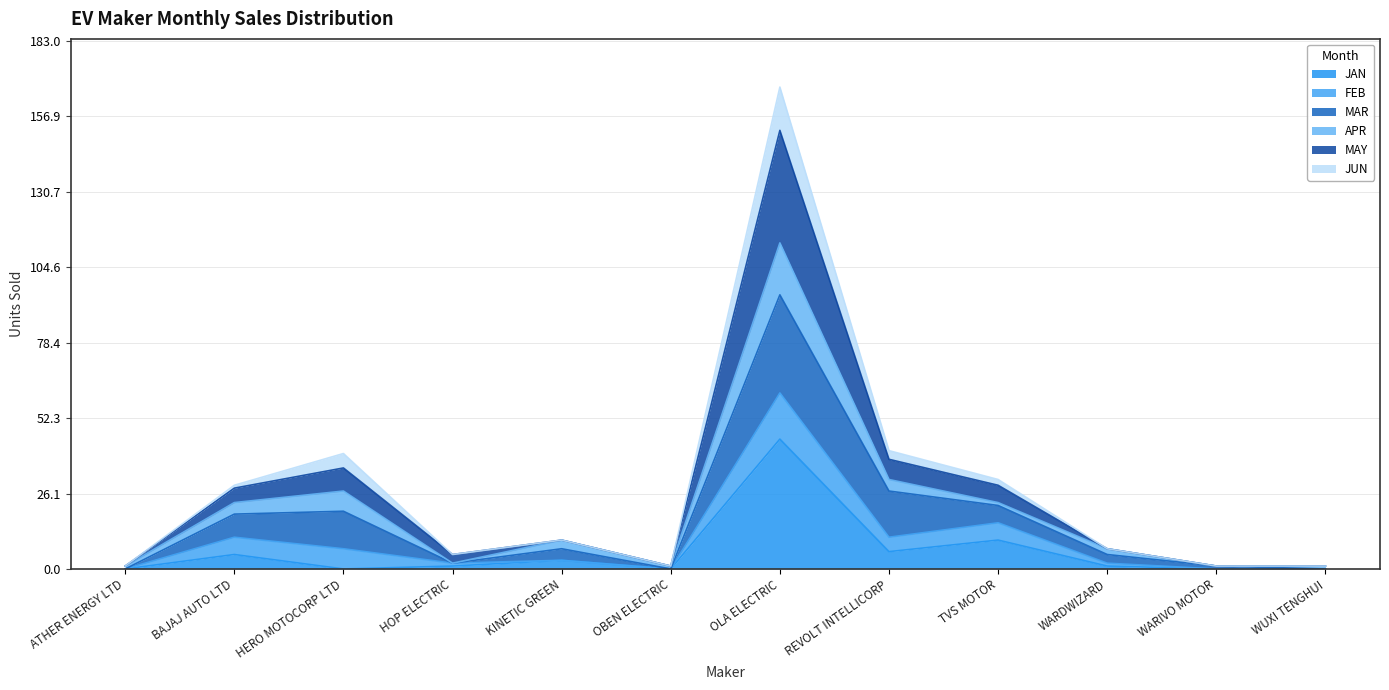

At which category is the sum across all series the highest?

OLA ELECTRIC